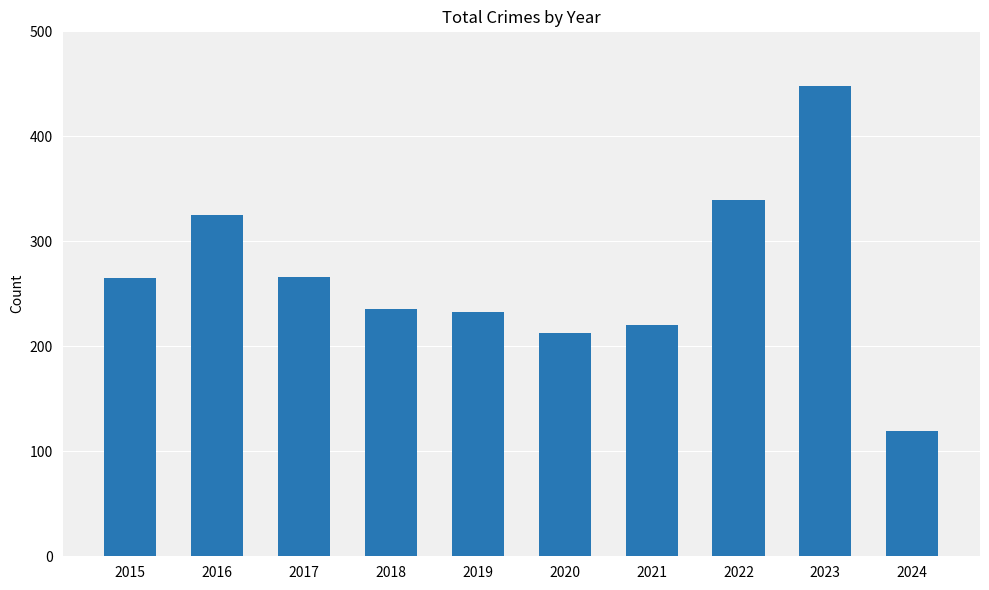

What is the approximate value at 2015?

265